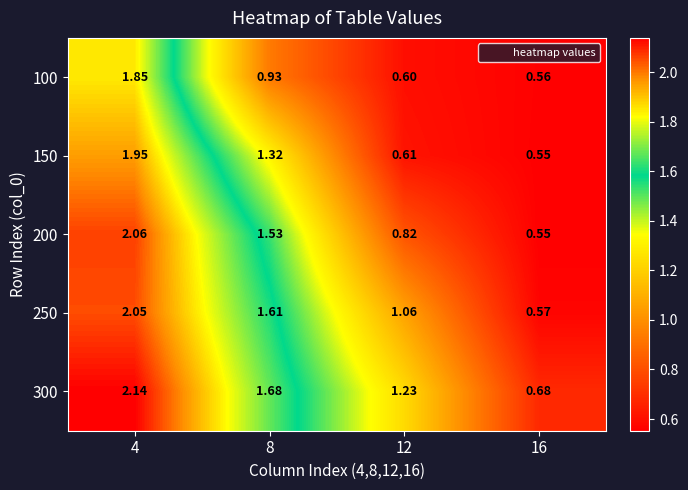

Is the value of 150 at 4 greater than the value of 300 at 4?

No